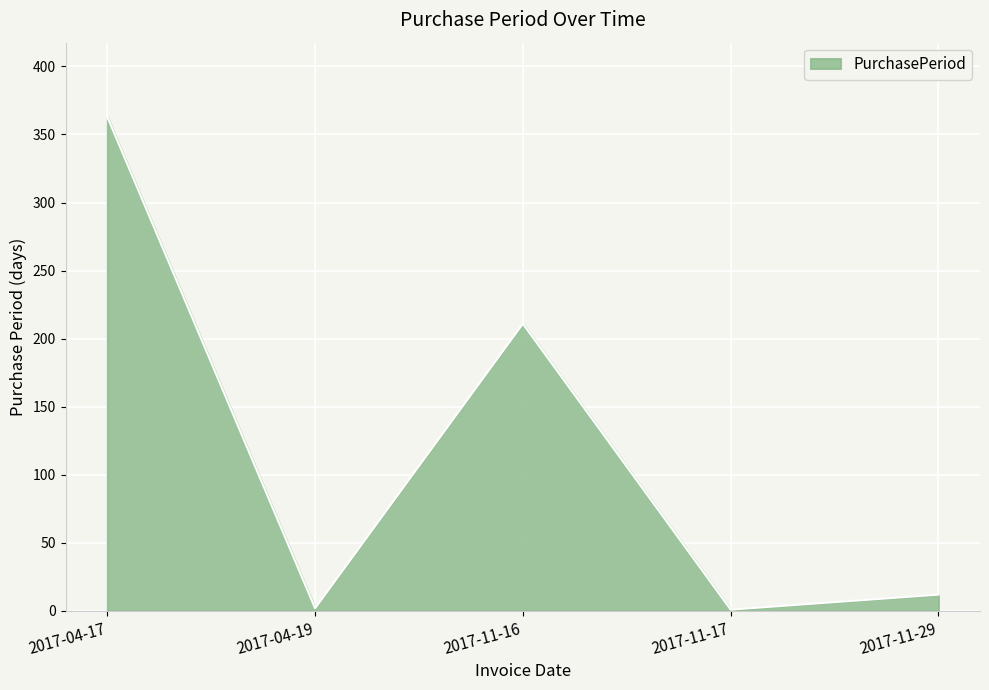

What is the difference between the values at 2017-11-17 and 2017-04-17?

362